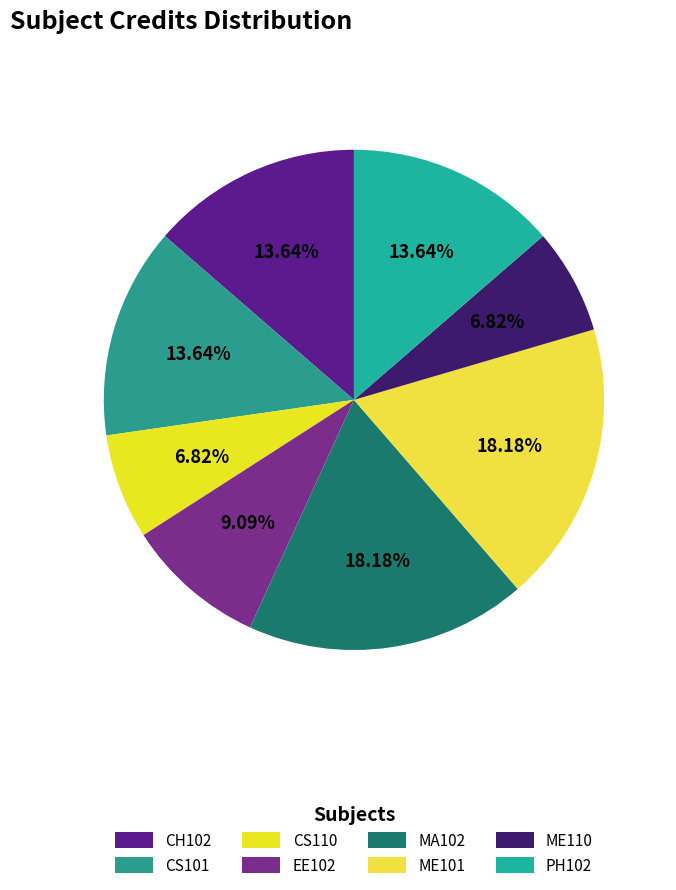

What percentage is the ME110 slice, to the nearest percent?

7%